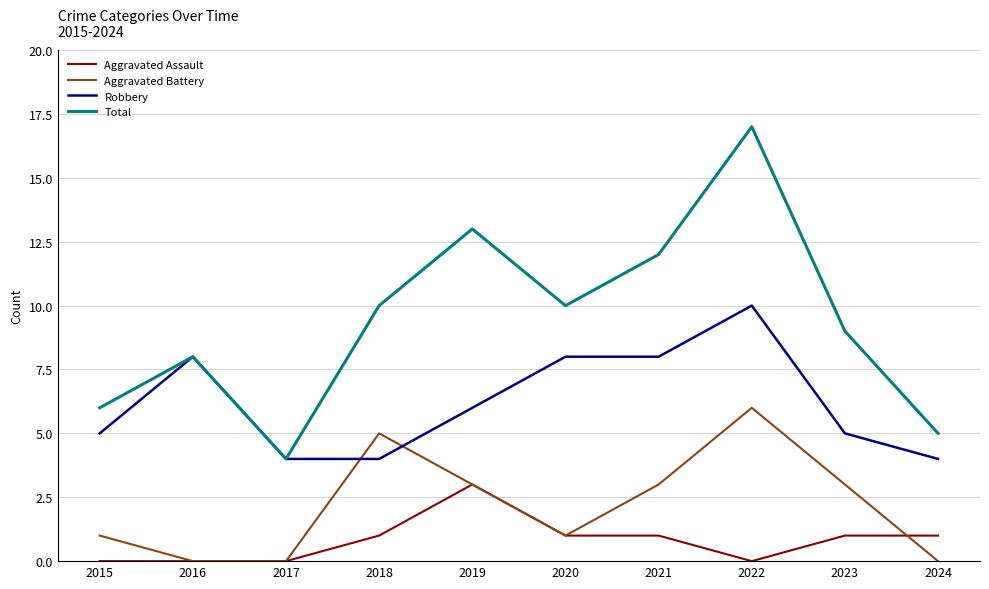

At which category does the chart reach its peak across all series?

2022